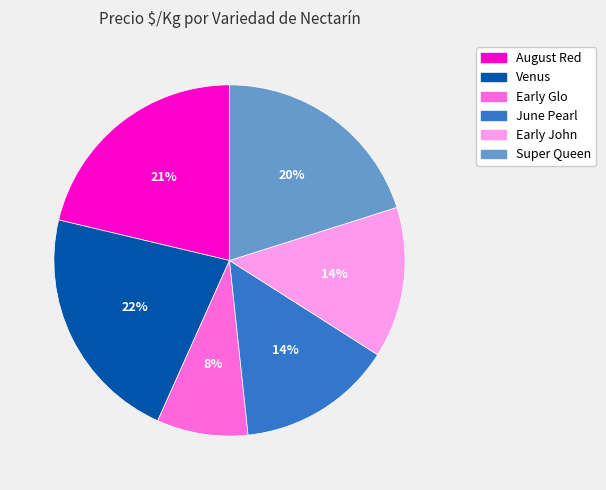

Is it true that June Pearl is 14% of the pie?

True